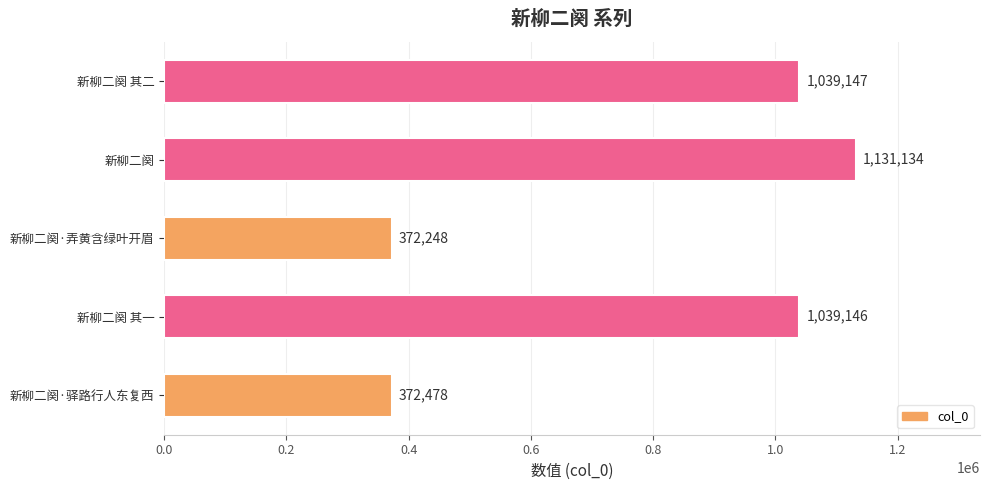

What is the difference between the maximum and minimum values?

758886